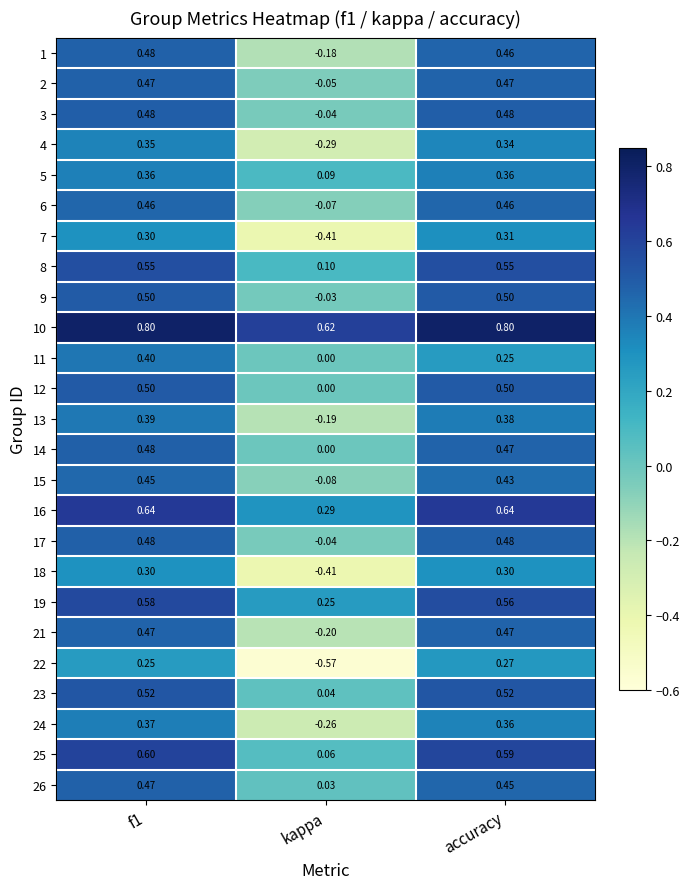

Count the number of data series in this chart.

25